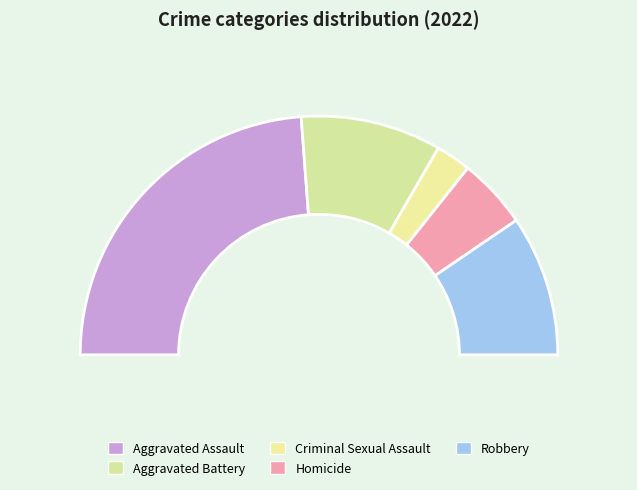

Is Aggravated Battery the majority of the pie?

No